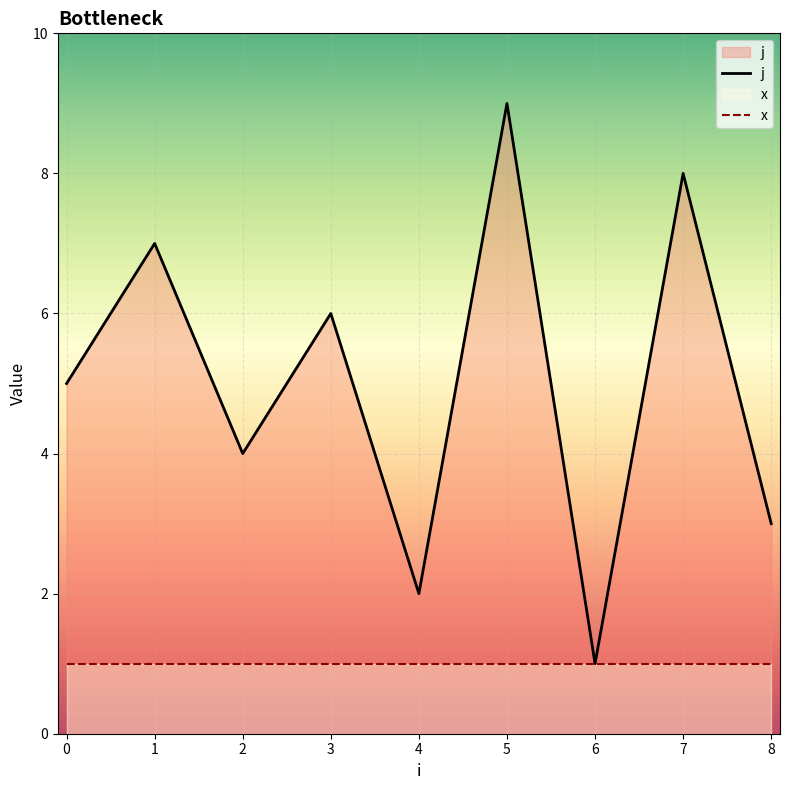

Rank the series by their average value, from highest to lowest.

j, x